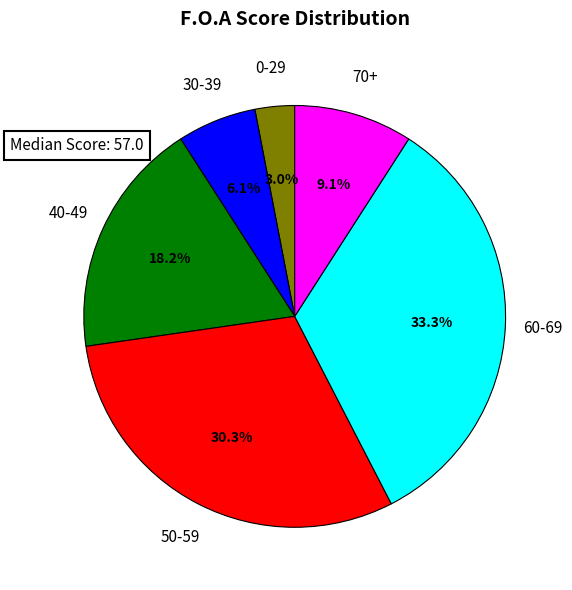

To the nearest percent, what is the difference between the largest and smallest slice percentages?

30%